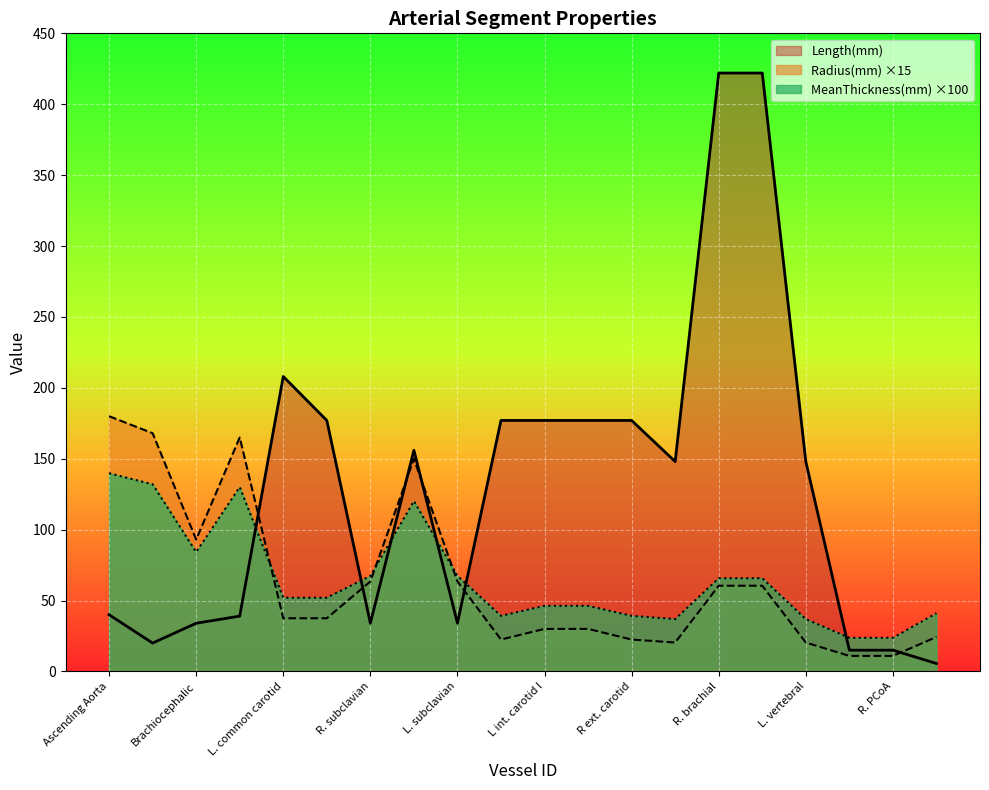

Which series has the largest total across all categories?

Length(mm)